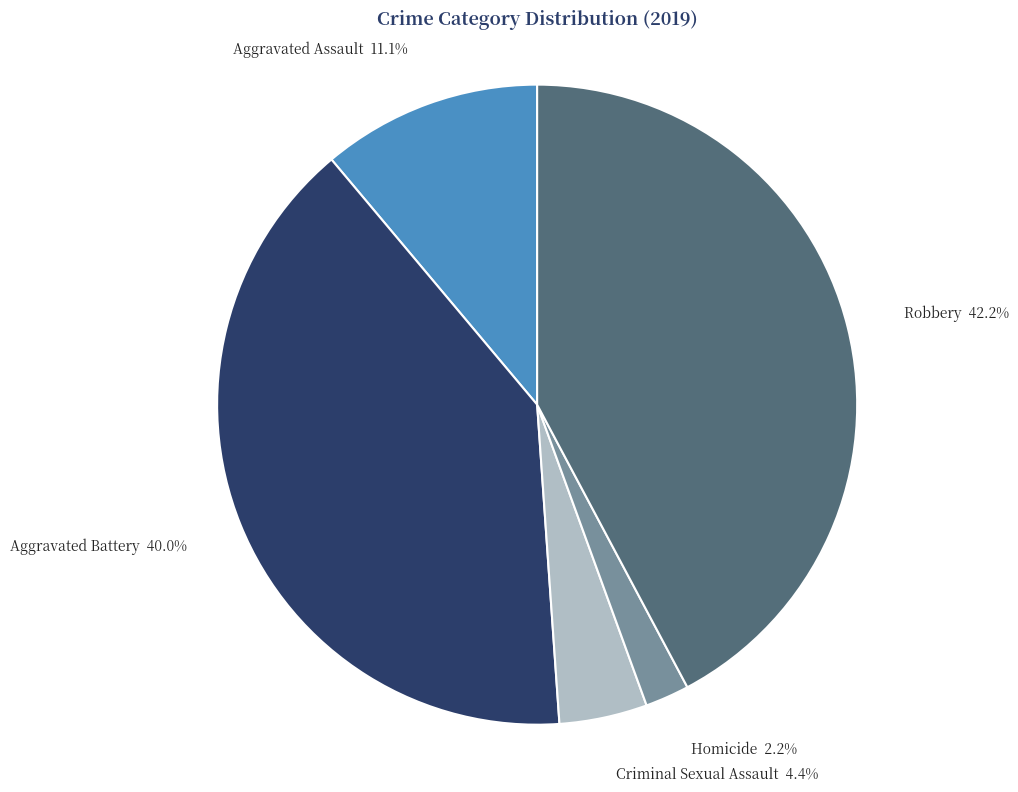

Is there a majority slice in this chart?

No